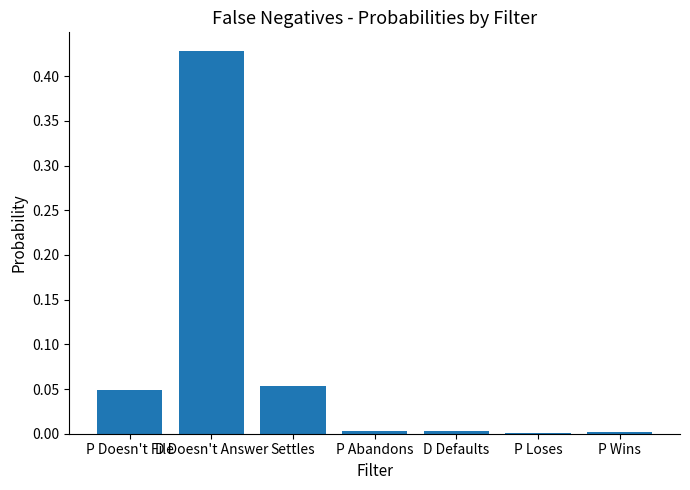

The chart shows a value of 0.0 at D Defaults. True or false?

True